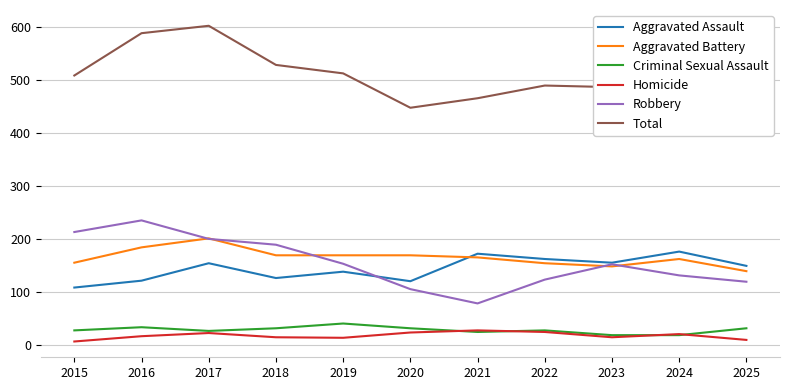

Which series has the widest spread of values?

Robbery